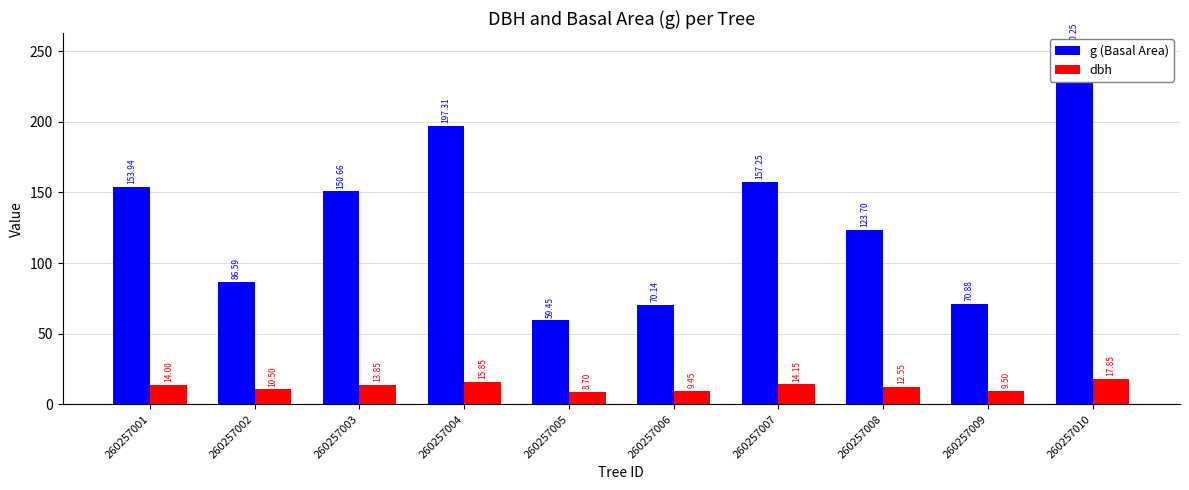

The value of dbh at 260257001 is 14.0. True or false?

True